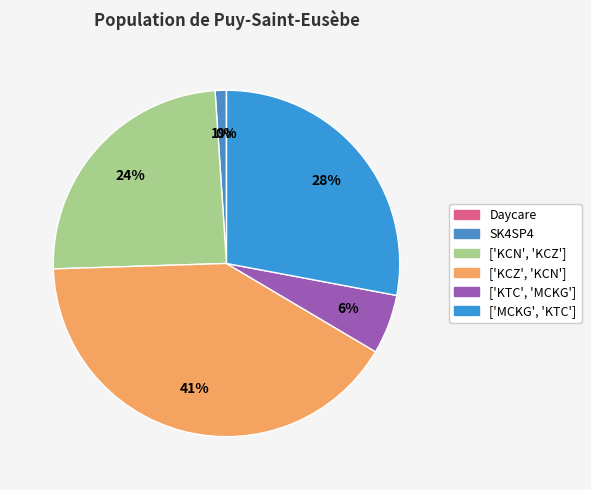

The SK4SP4 slice represents 11% of the pie. True or false?

False